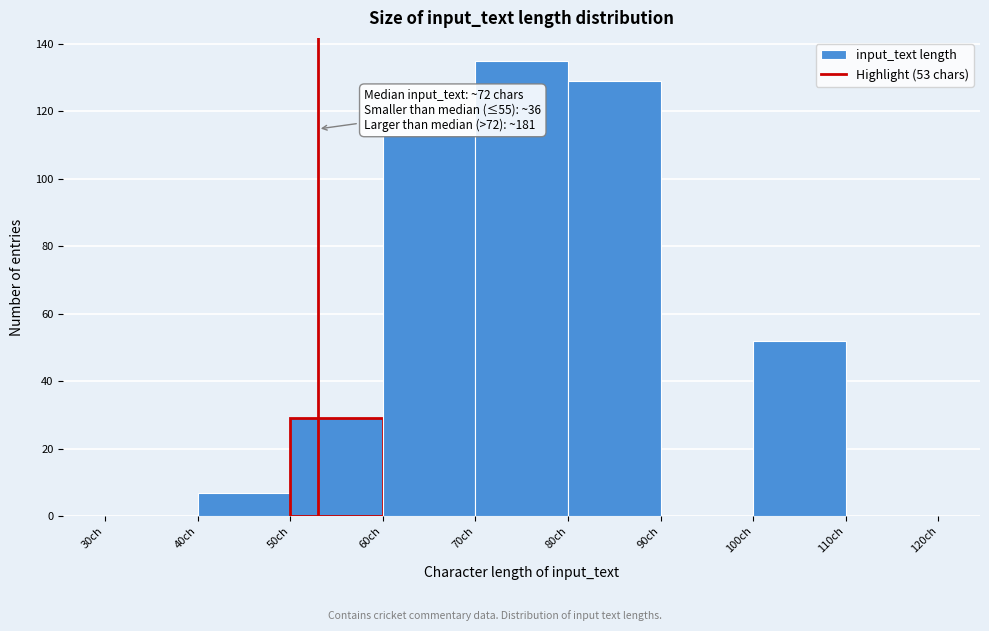

Over which range of the x-axis is the bar tallest?

70 to 80